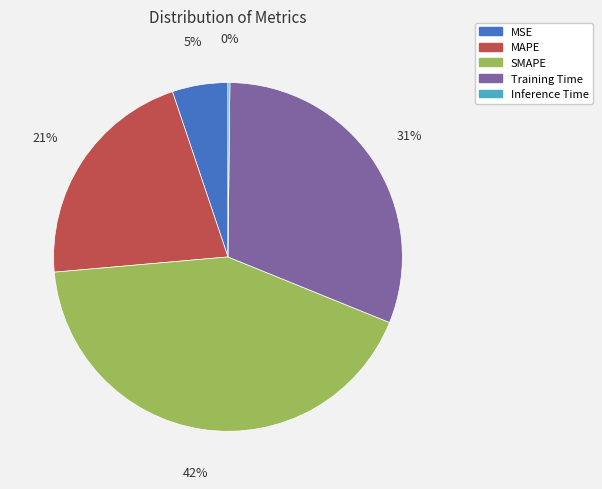

Does any single category account for the majority?

No